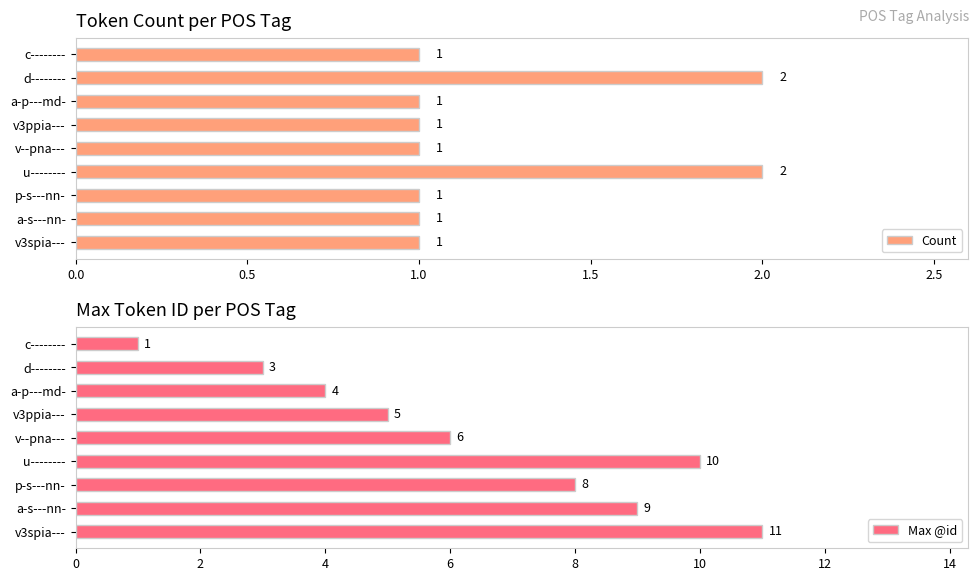

What is the sum of all Count values?

11